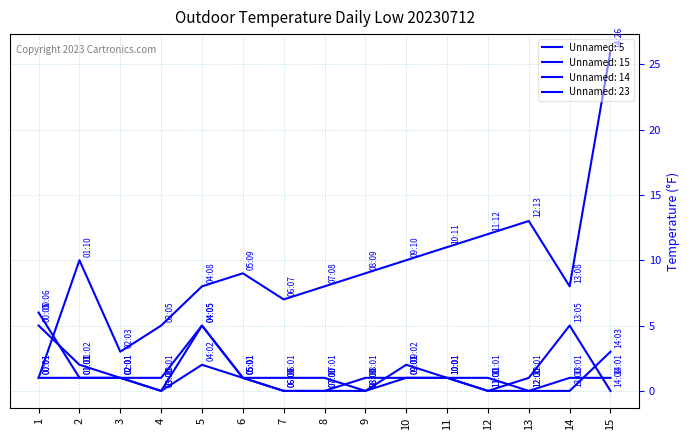

Which category has the lowest value in the Unnamed: 5 series?

9